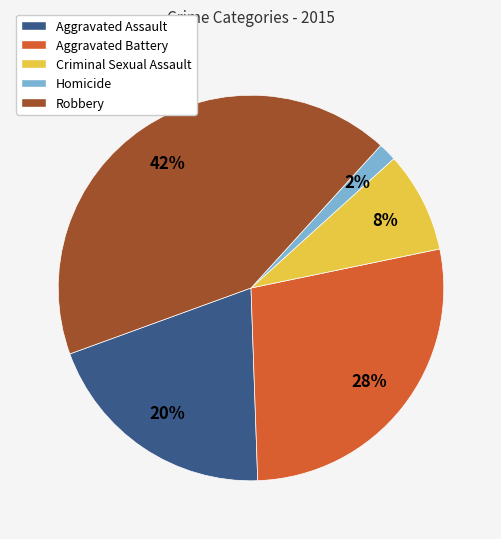

How many slices are in this pie chart?

5